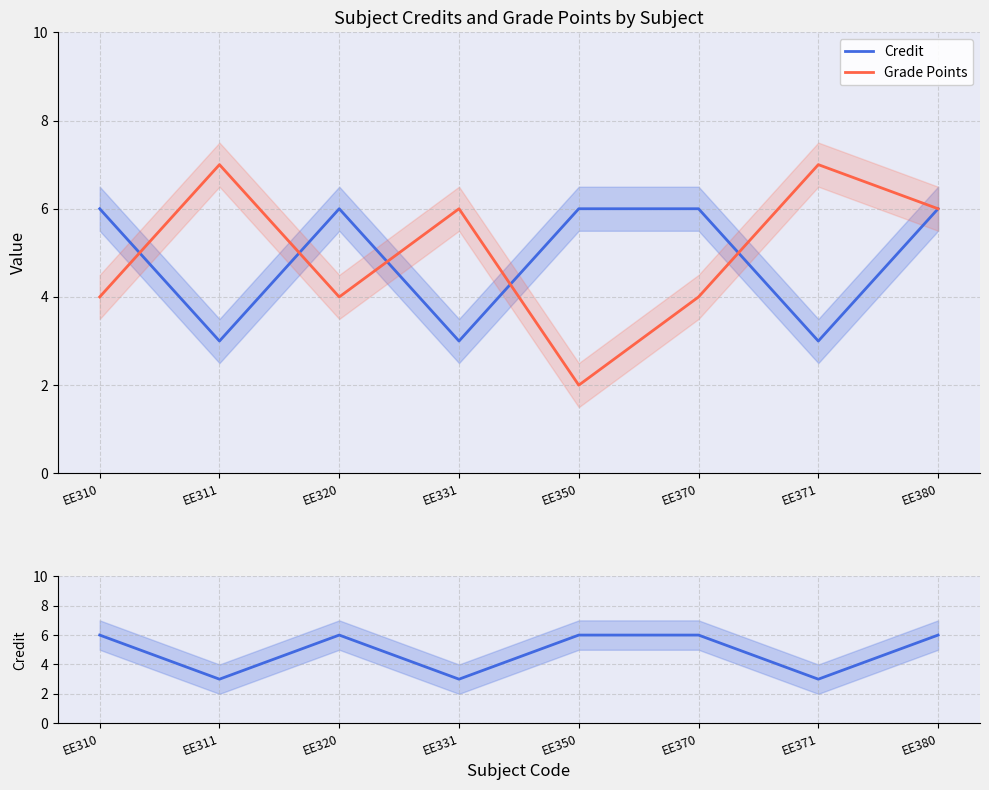

Which series has the largest range (max minus min)?

Grade Points